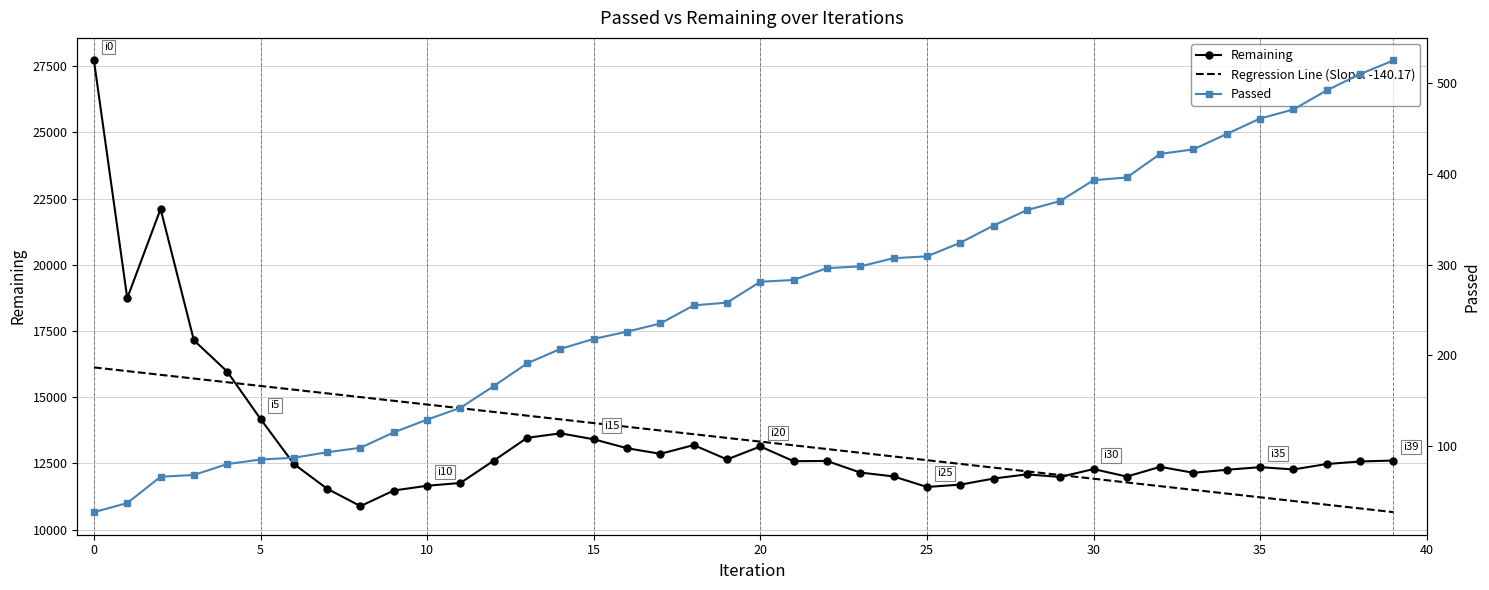

What is the value of the Passed point at the 8th from the left?

93